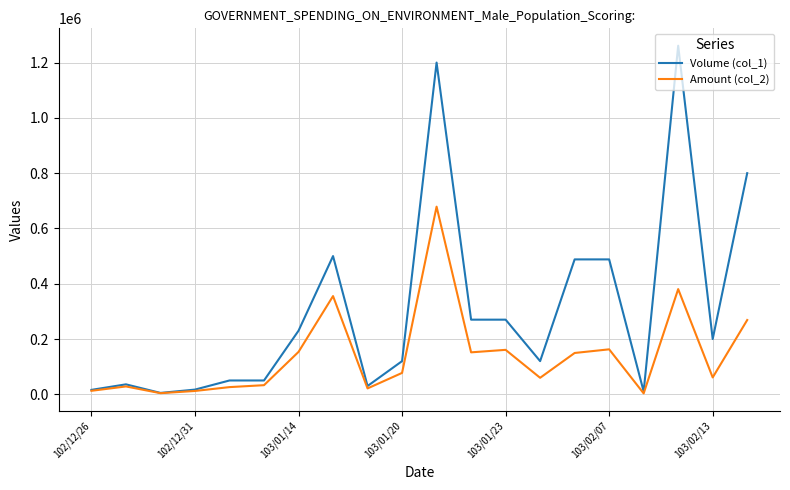

Rank the series by their average value, from lowest to highest.

Amount (col_2), Volume (col_1)